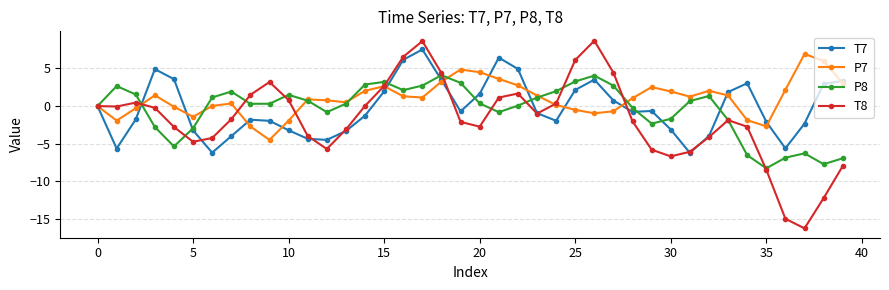

Which series ends up on top after the final intersection of P7 and T7?

T7